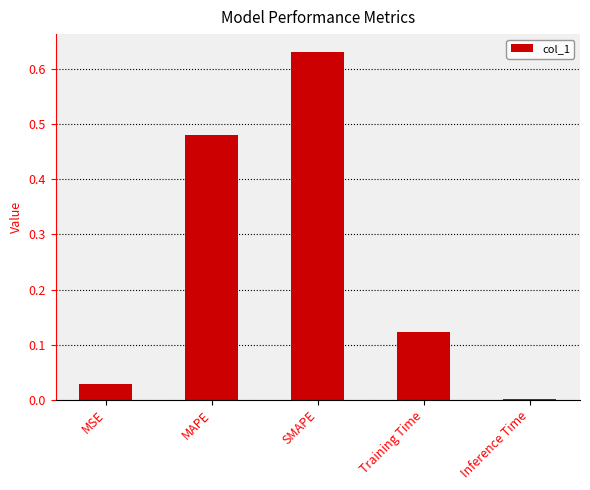

At which category does the chart reach its peak across all series?

SMAPE